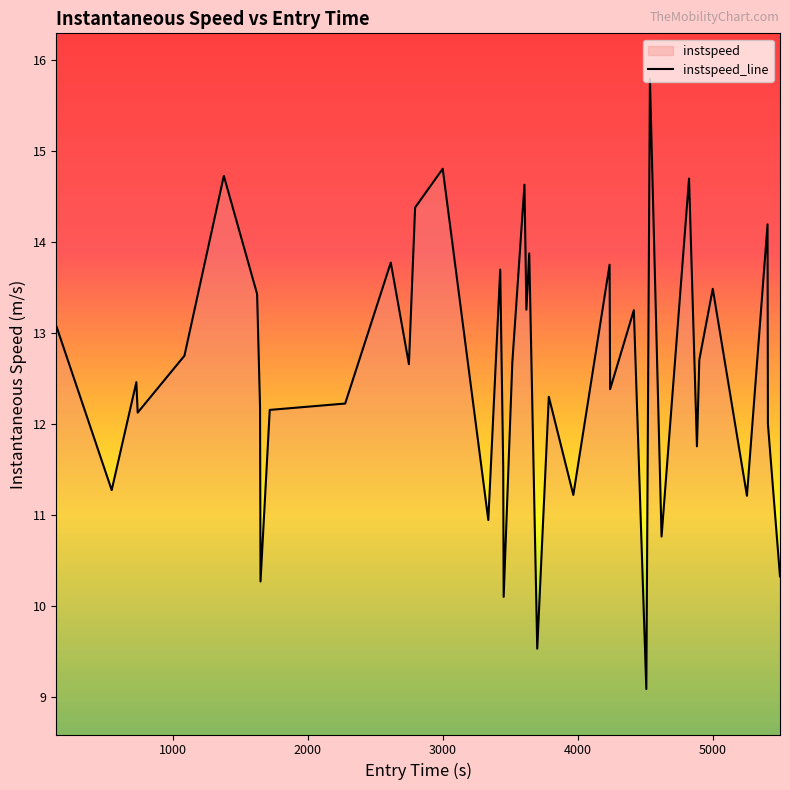

What is the average value?

12.5